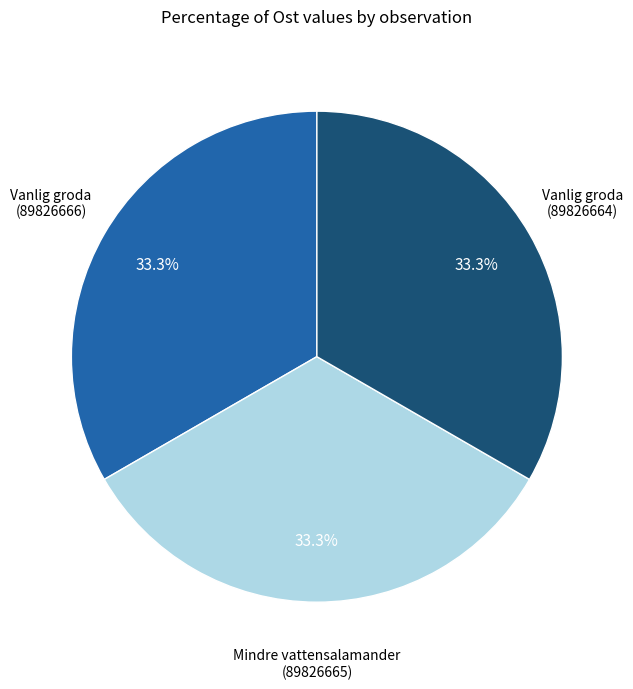

To the nearest percent, what portion does Vanlig groda (89826666) represent?

33%